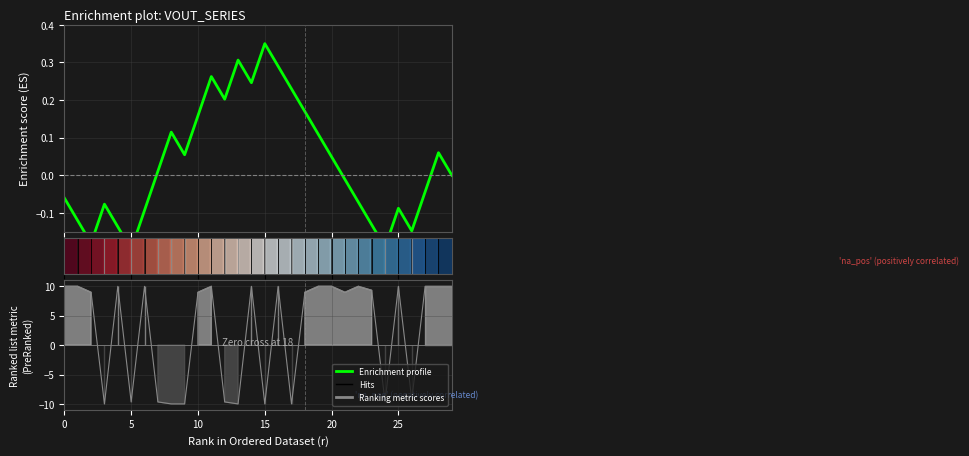

How many negative values does the Enrichment profile series have?

14